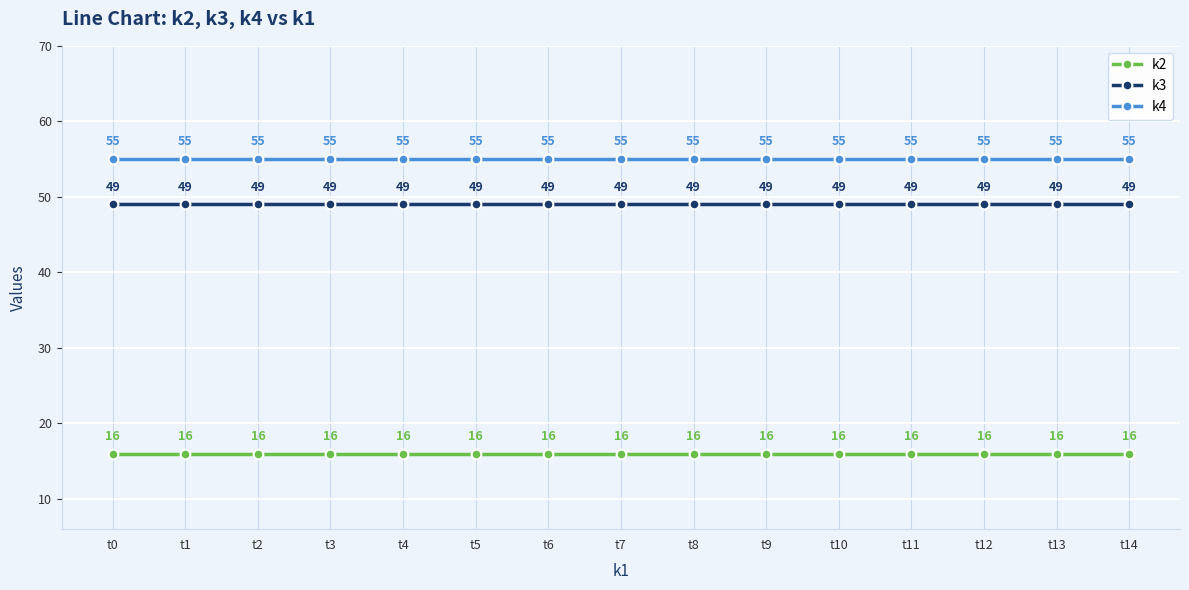

What is the difference between the highest and lowest values at t11?

39